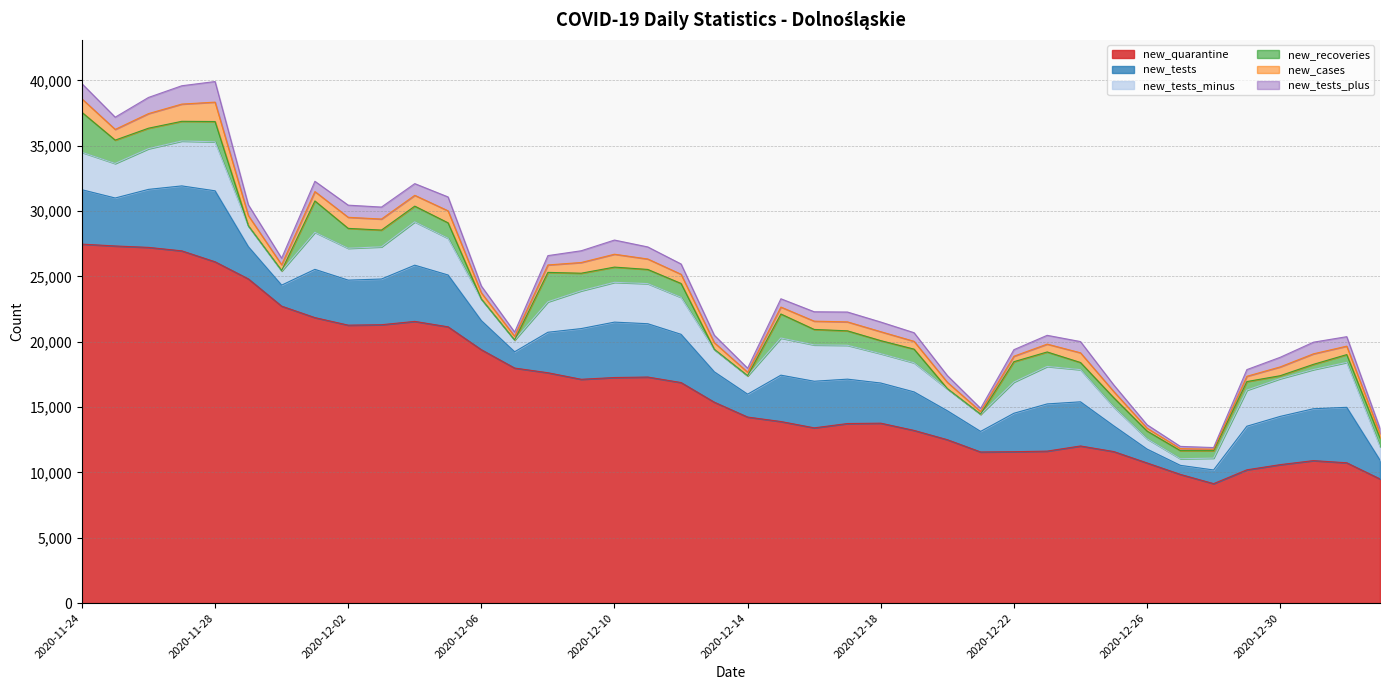

At which category is the sum across all series the highest?

2020-11-28